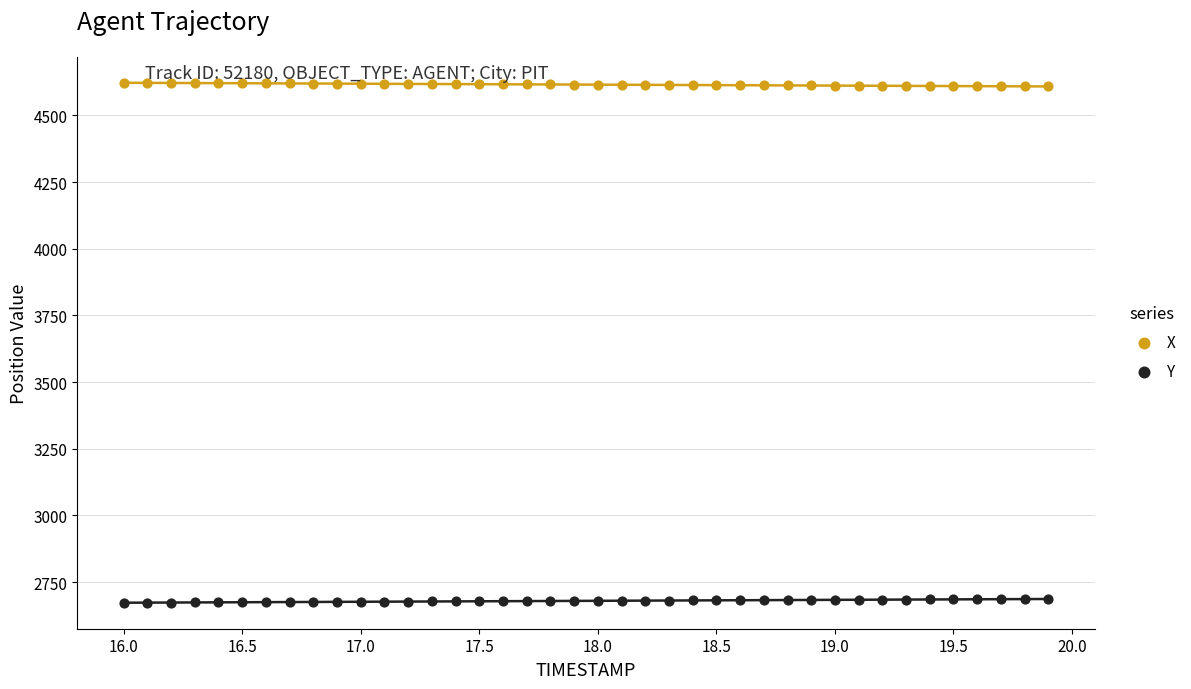

What are all the series names shown in the legend?

X, Y